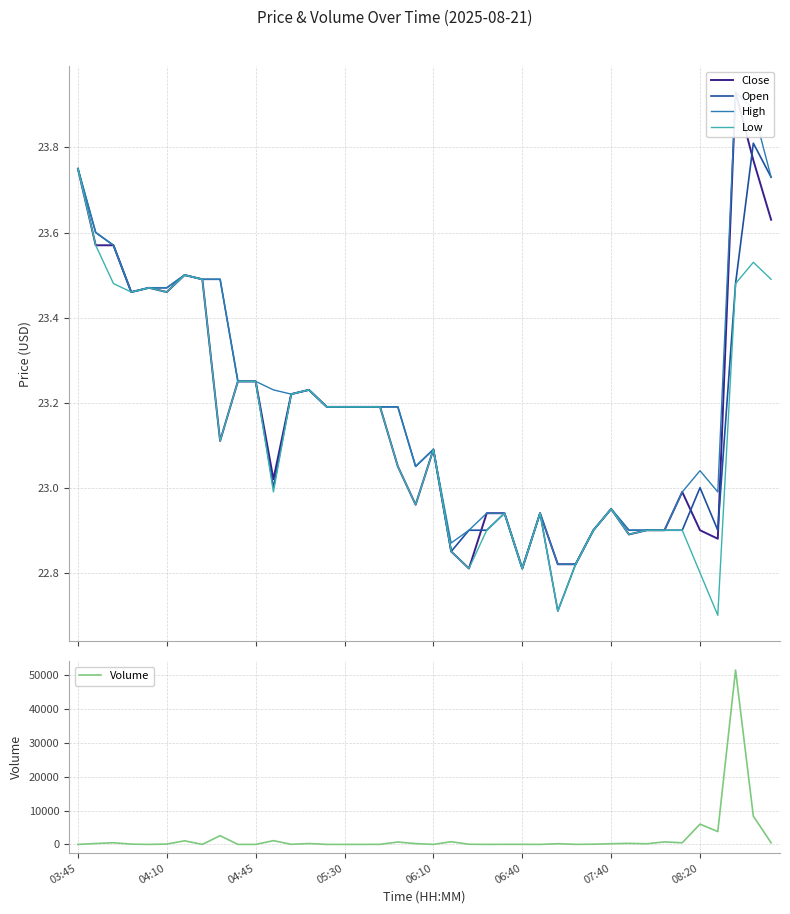

What is the minimum value for Open?

22.7